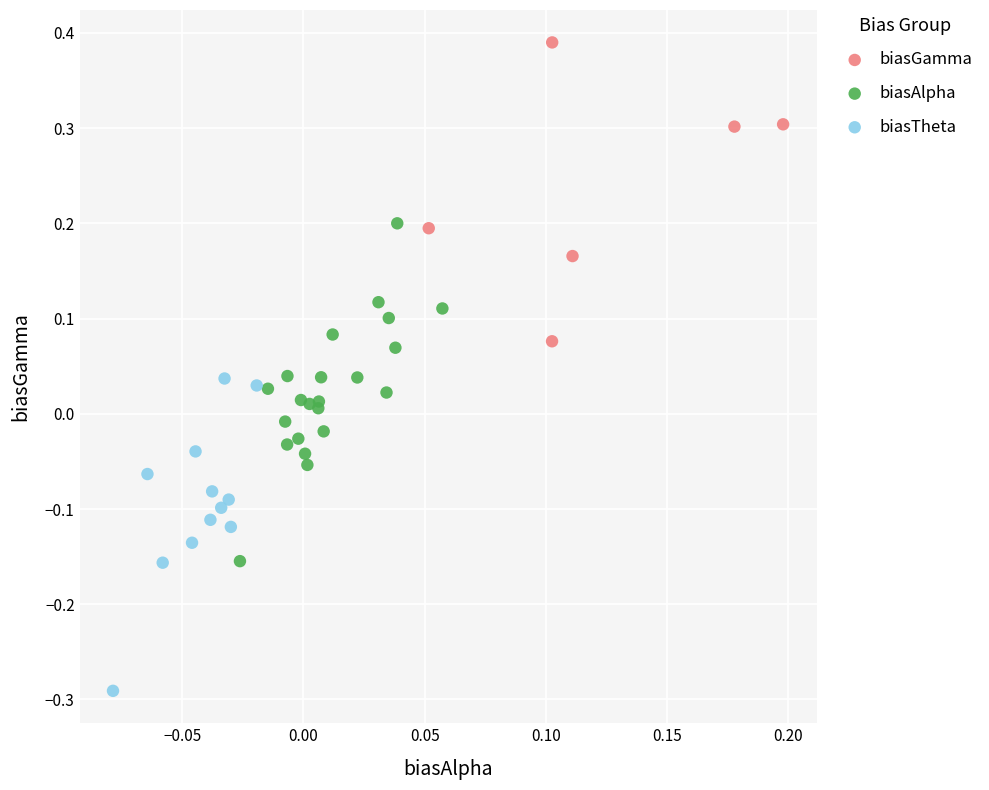

Which series reaches the maximum Y coordinate?

biasGamma